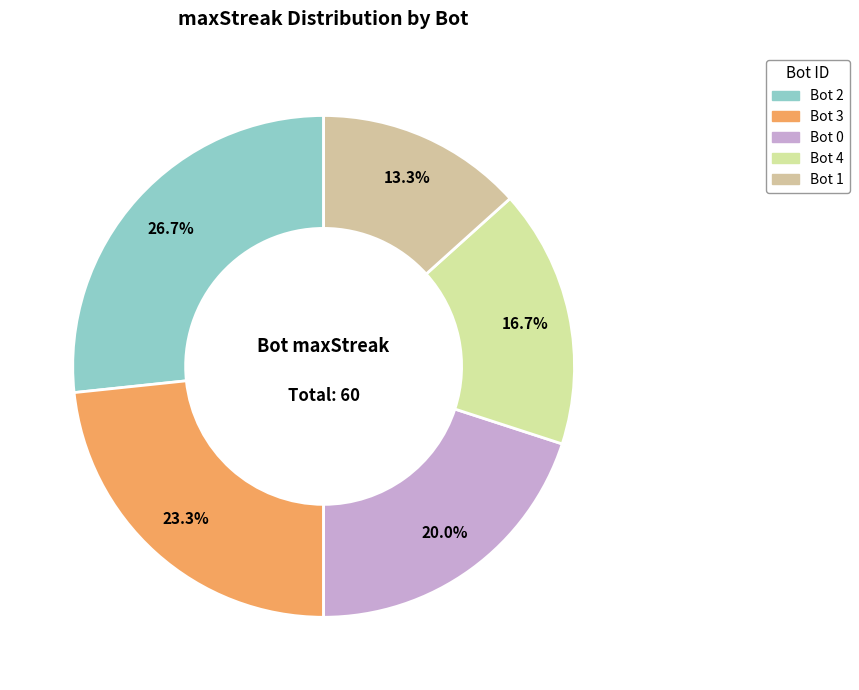

Count the number of slices in the pie.

5